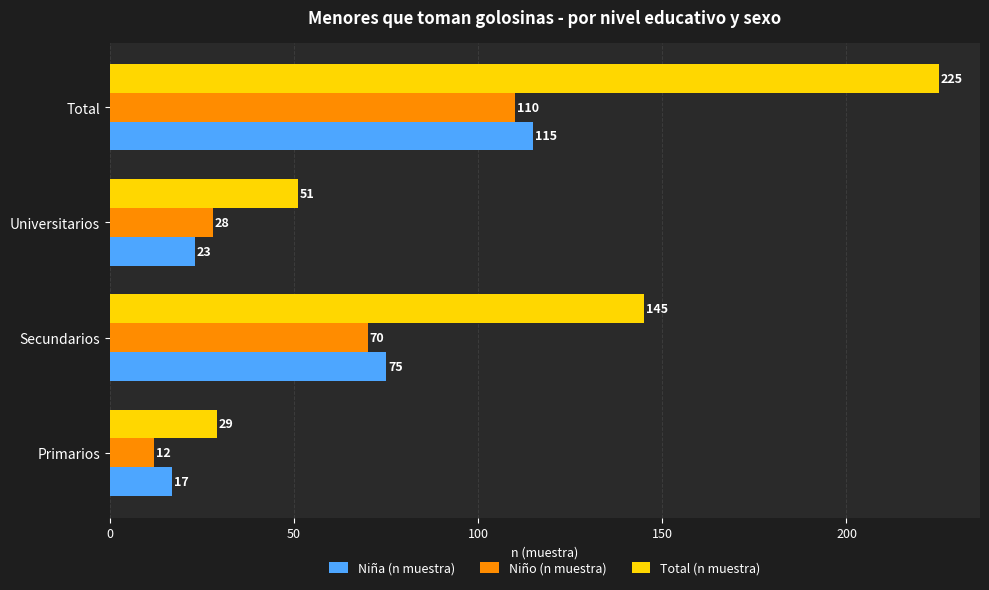

The Total (n muestra) series shows 225 at Total. True or false?

True